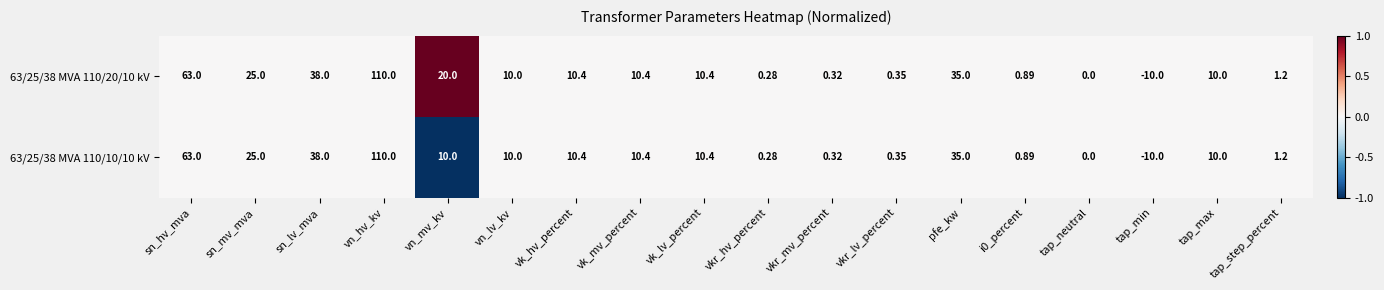

At which category does the chart reach its minimum across all series?

tap_min